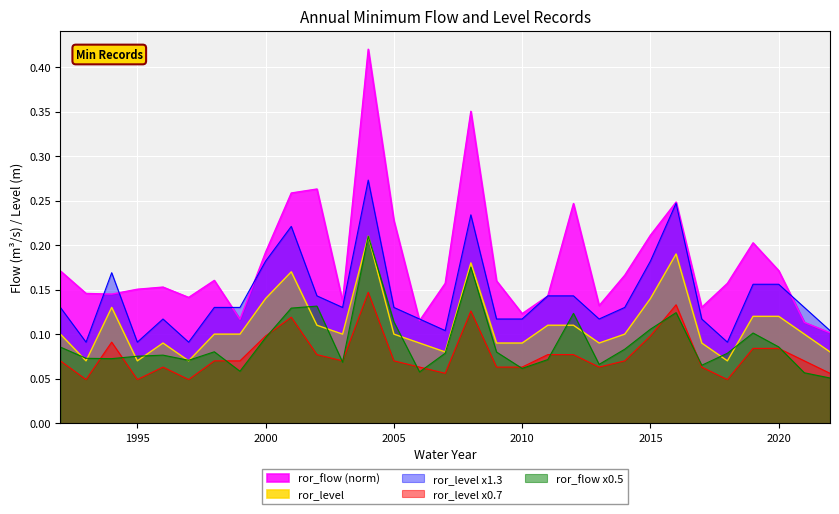

Reading left to right, transcribe all the data shown in this chart.

ror_flow: 1992=0.2	1993=0.1	1994=0.1	1995=0.2	1996=0.2	1997=0.1	1998=0.2	1999=0.1	2000=0.2	2001=0.3	2002=0.3	2003=0.1	2004=0.4	2005=0.2	2006=0.1	2007=0.2	2008=0.4	2009=0.2	2010=0.1	2011=0.1	2012=0.2	2013=0.1	2014=0.2	2015=0.2	2016=0.2	2017=0.1	2018=0.2	2019=0.2	2020=0.2	2021=0.1	2022=0.1
ror_level: 1992=0.1	1993=0.0	1994=0.1	1995=0.0	1996=0.1	1997=0.0	1998=0.1	1999=0.1	2000=0.1	2001=0.1	2002=0.1	2003=0.1	2004=0.1	2005=0.1	2006=0.1	2007=0.1	2008=0.1	2009=0.1	2010=0.1	2011=0.1	2012=0.1	2013=0.1	2014=0.1	2015=0.1	2016=0.1	2017=0.1	2018=0.0	2019=0.1	2020=0.1	2021=0.1	2022=0.1